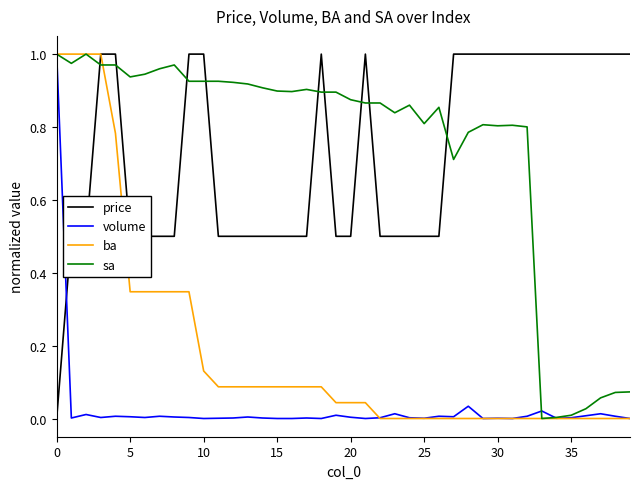

True or false: volume and price intersect in this chart.

True